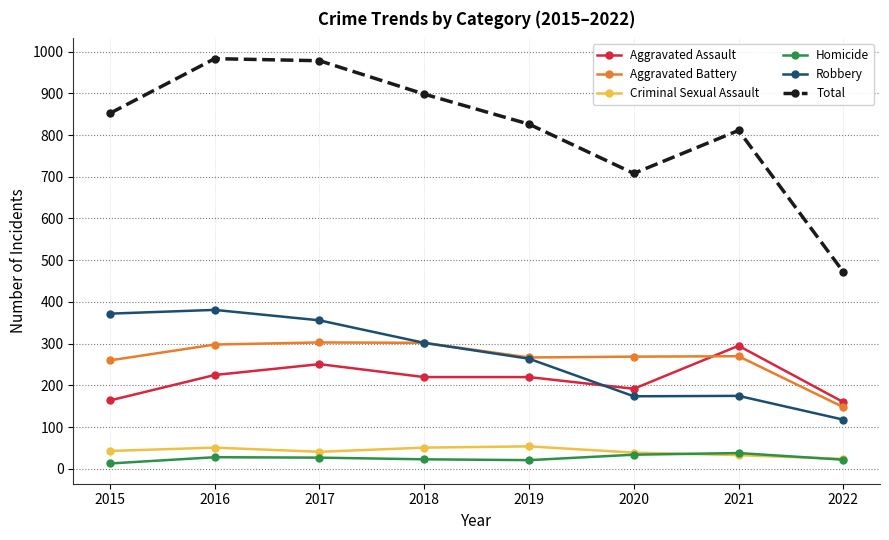

True or false: Robbery has a value of 302 at 2018.

True